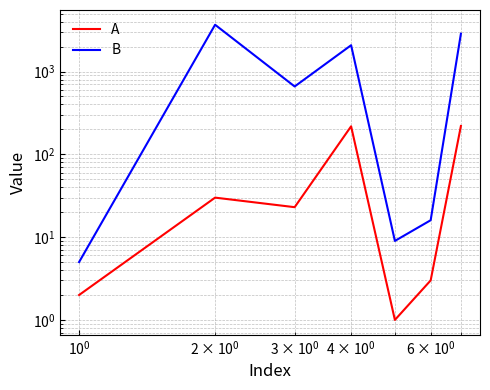

At how many categories does at least one series exceed 1582?

3